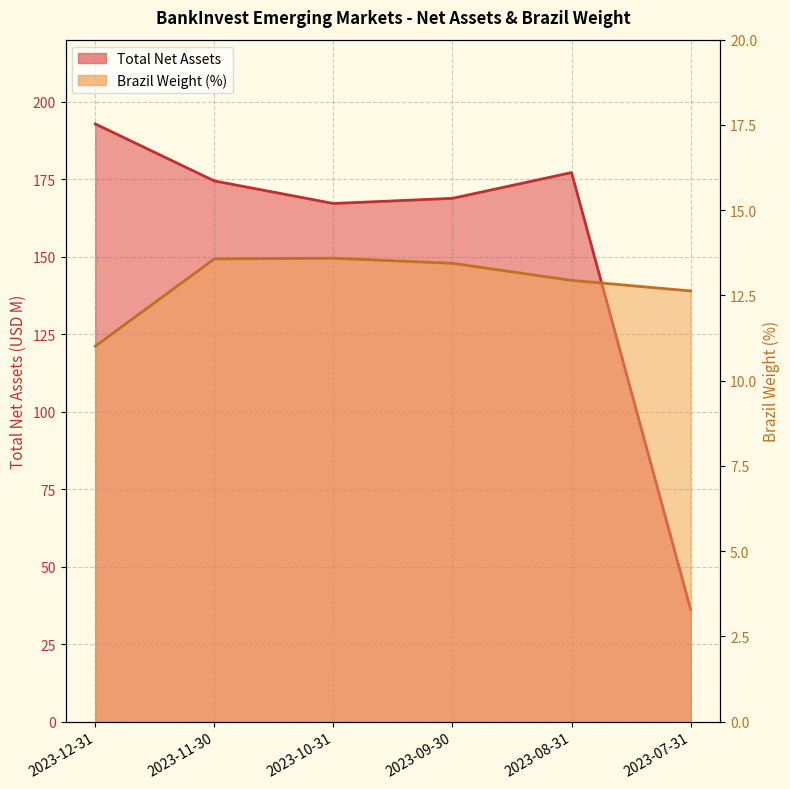

Which category has the lowest value in the Brazil Weight series?

2023-12-31